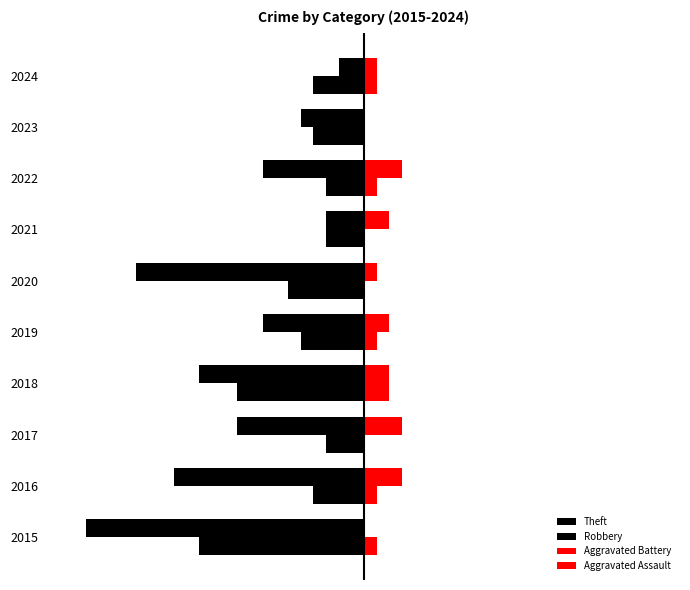

At how many categories does at least one series exceed 2?

3